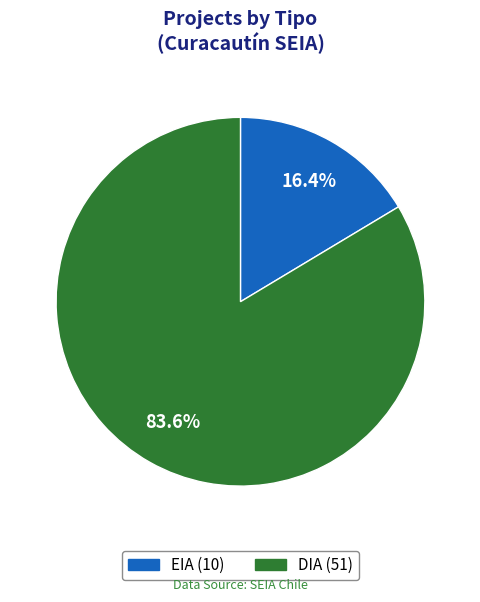

Rank the categories by value from lowest to highest.

EIA, DIA